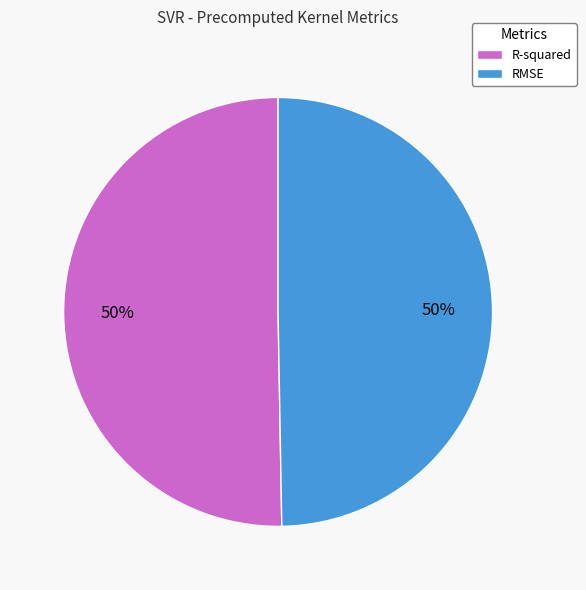

True or false: RMSE accounts for 50% of the total.

True